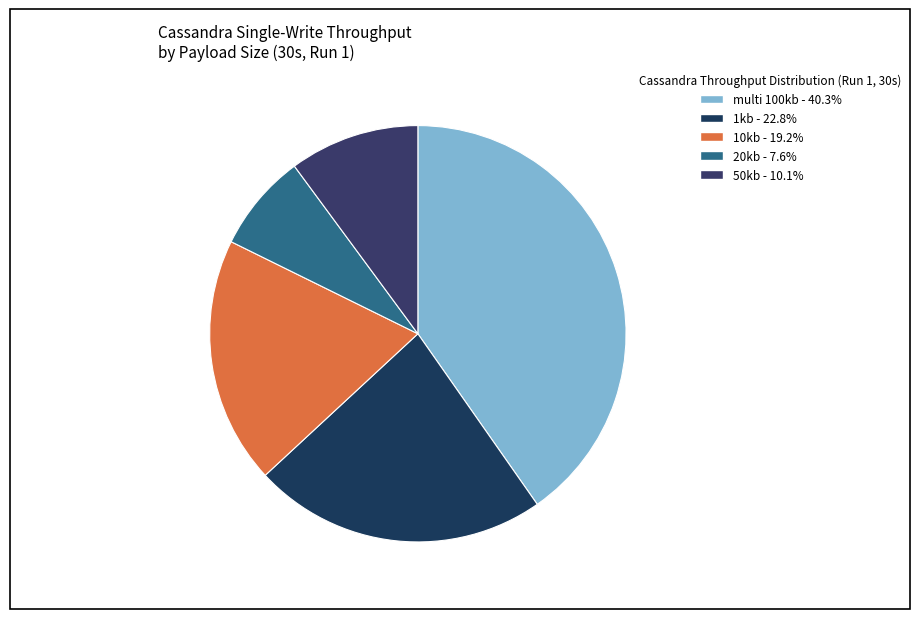

Which slice is the smallest?

20kb